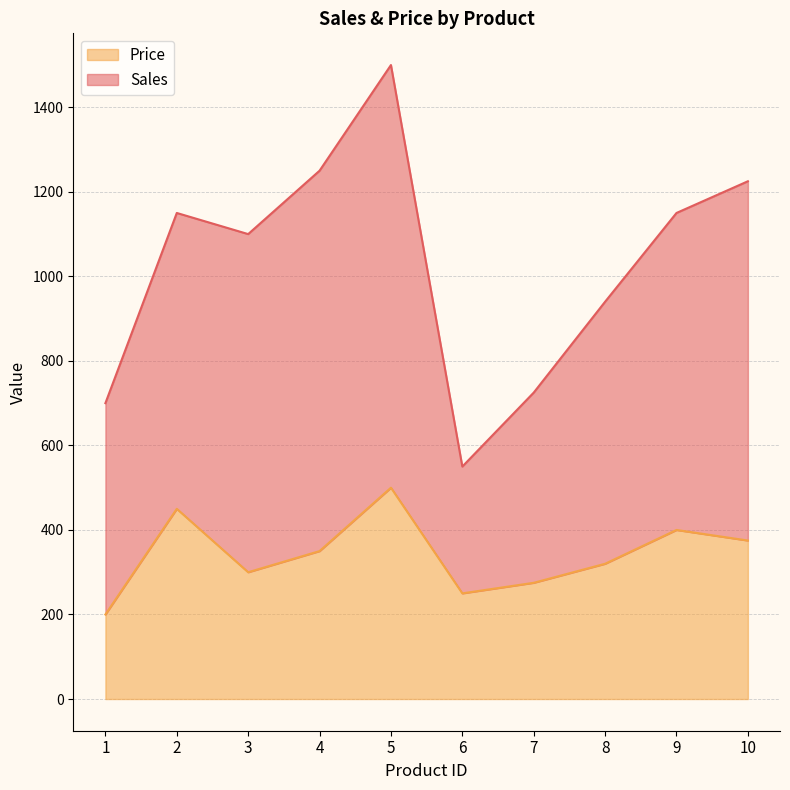

Does the chart have visible grid lines?

Yes